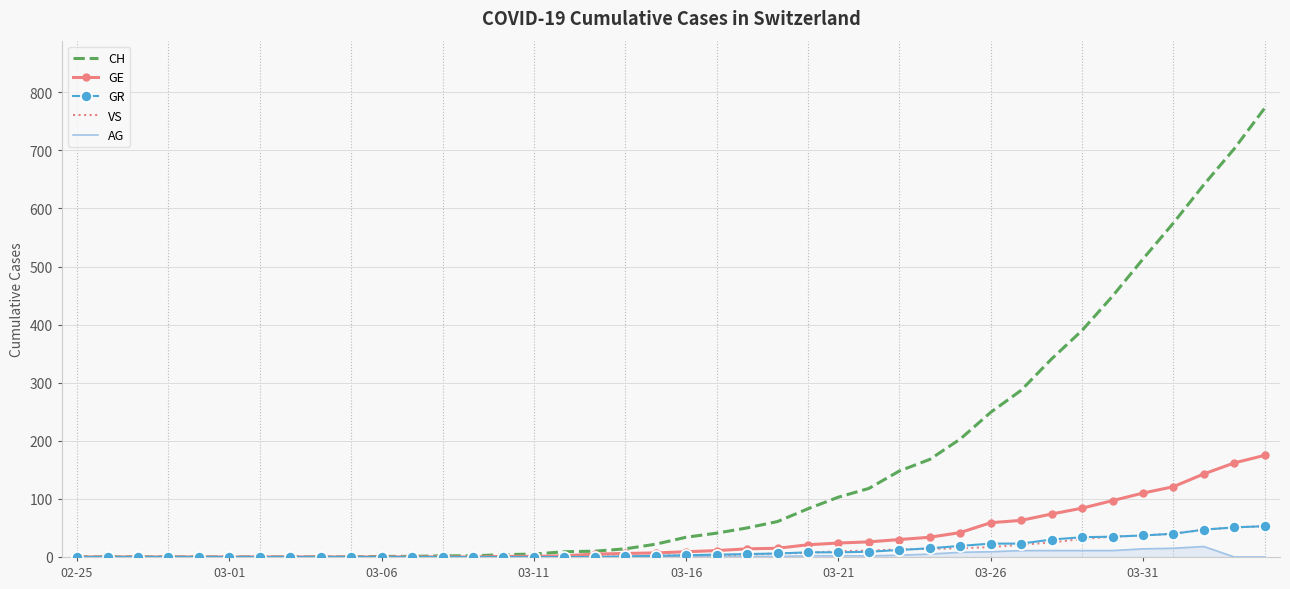

Which series has the largest total across all categories?

CH